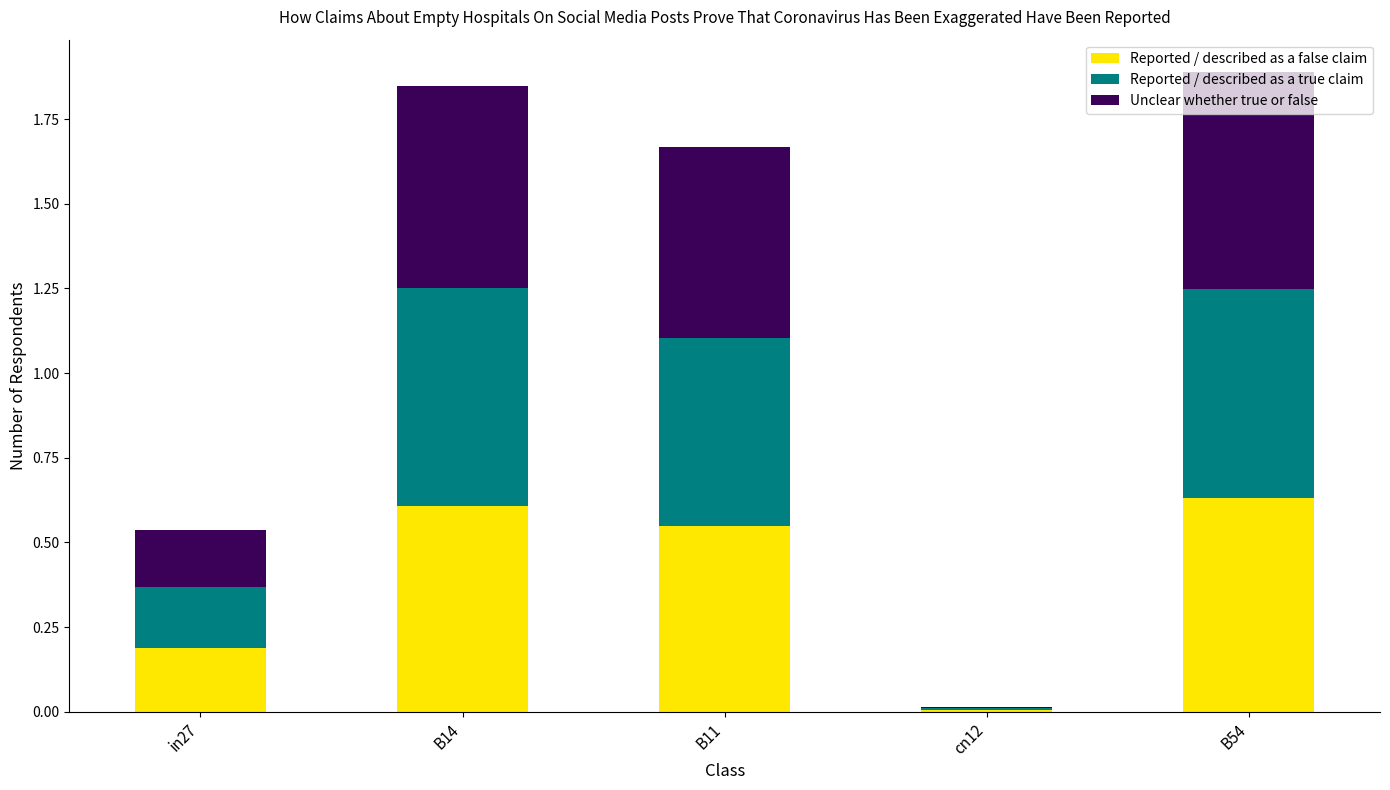

The Reported / described as a false claim series shows 0.2 at B11. True or false?

False